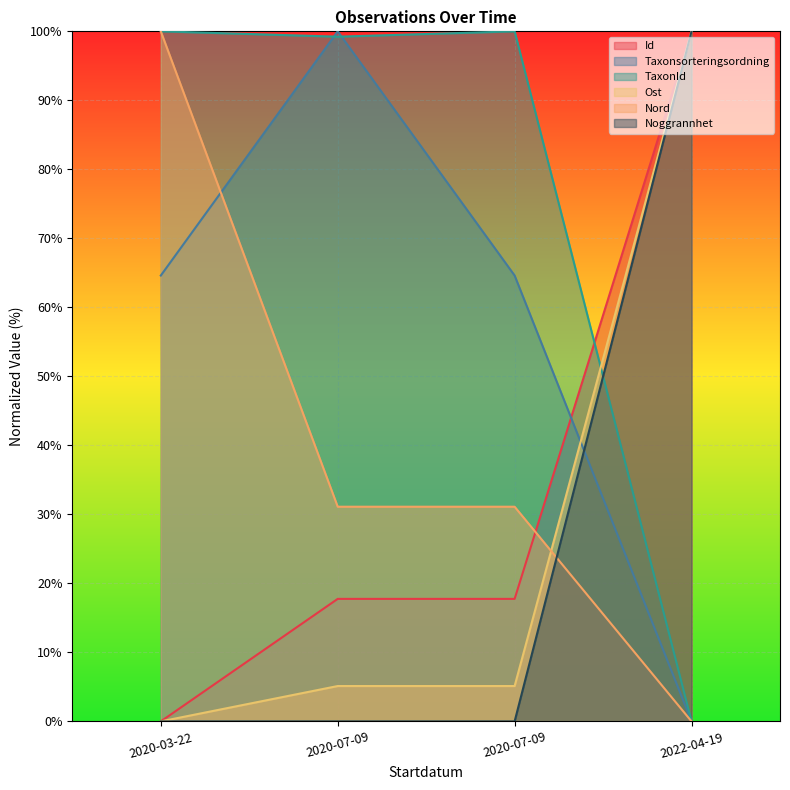

List the labels in order of Nord value, smallest first.

2022-04-19, 2020-07-09, 2020-07-09, 2020-03-22